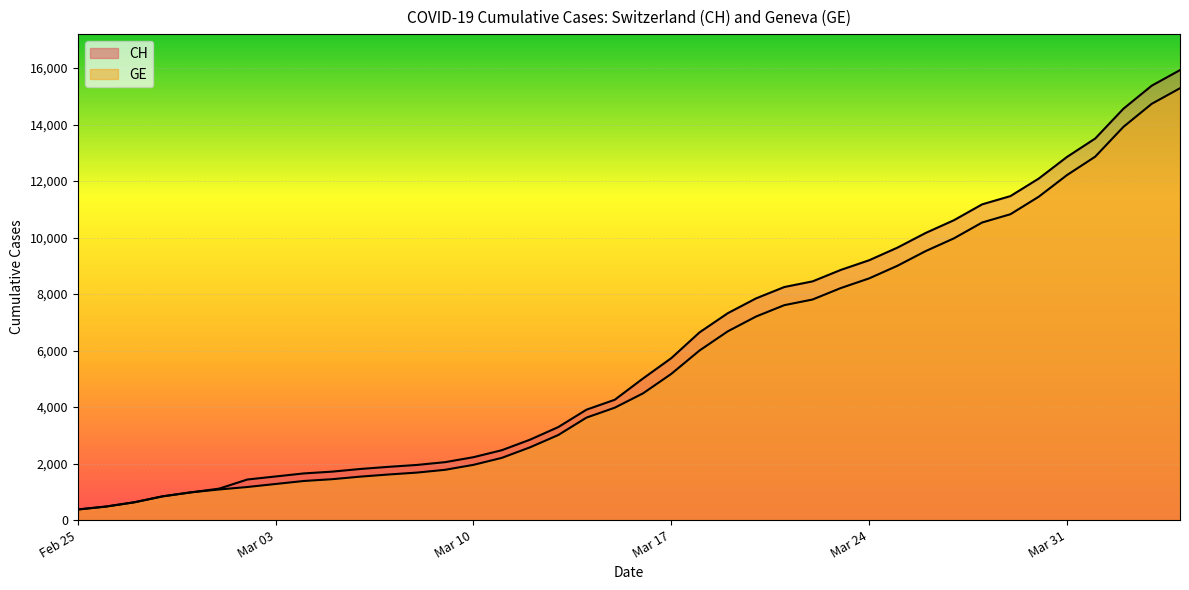

True or false: GE and CH cross at least once.

False